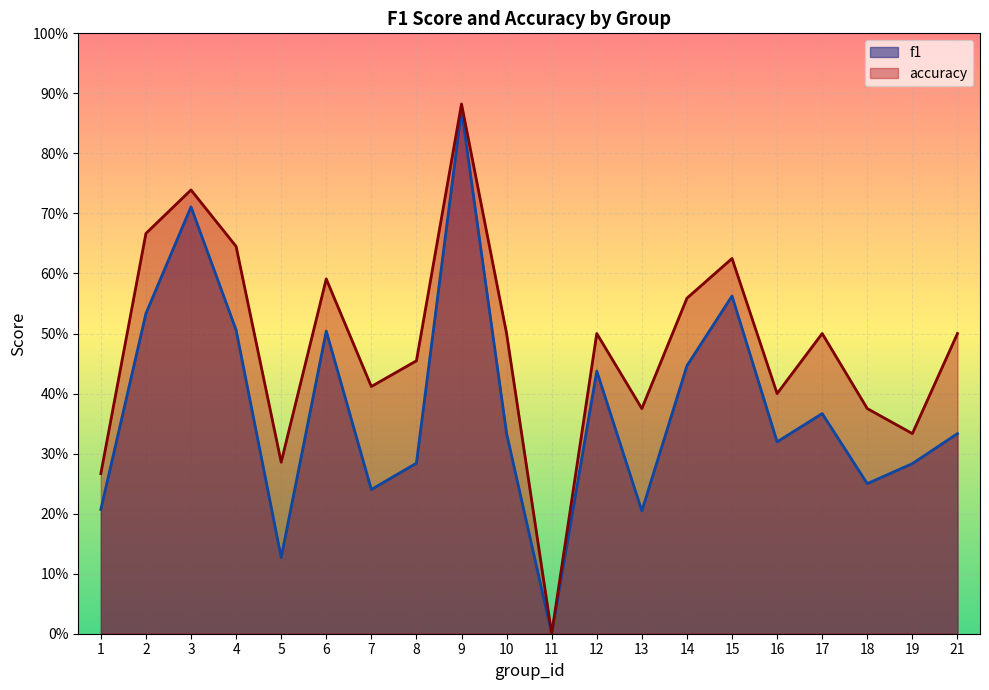

What is the difference between the f1 values at 6 and 17?

0.1